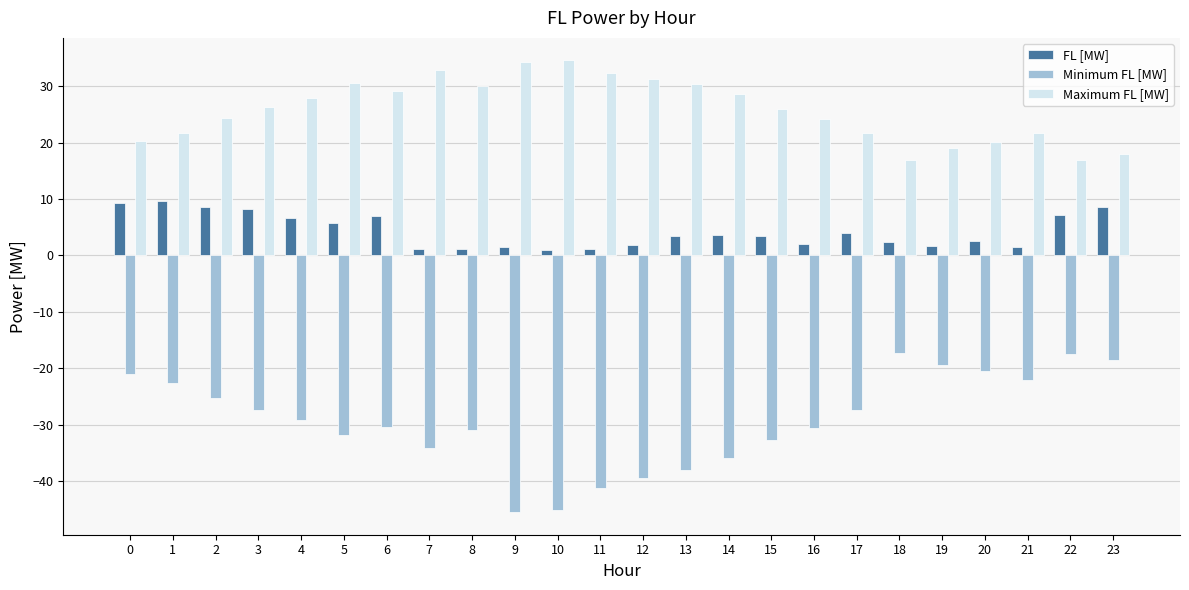

What is the greatest value displayed?

34.6